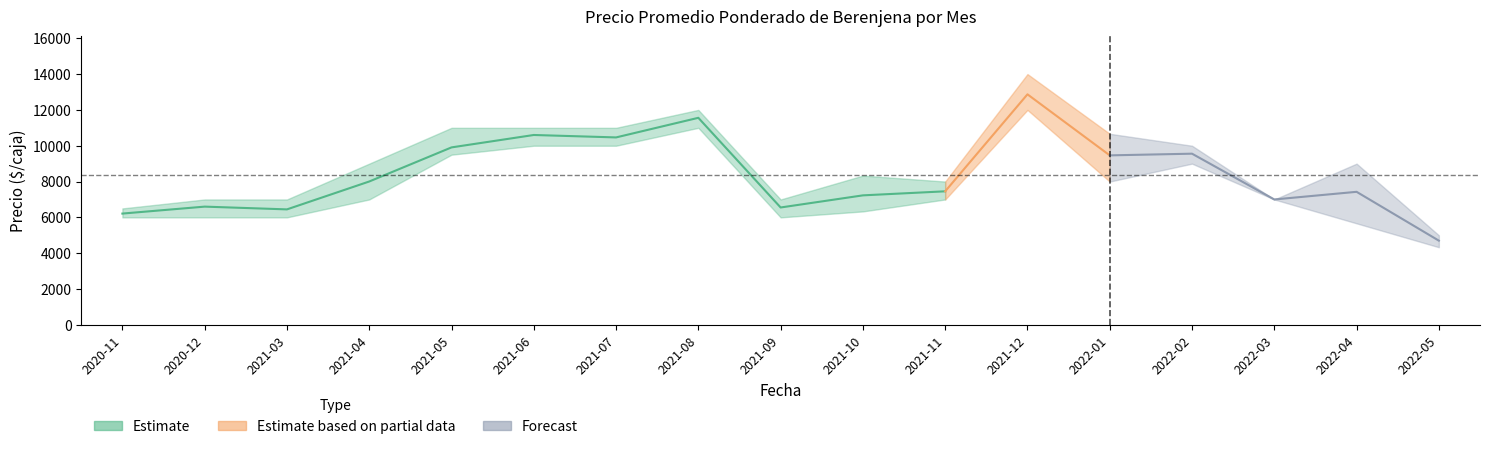

Is it true that Precio promedio ponderado equals 7427 at 2022-04?

True